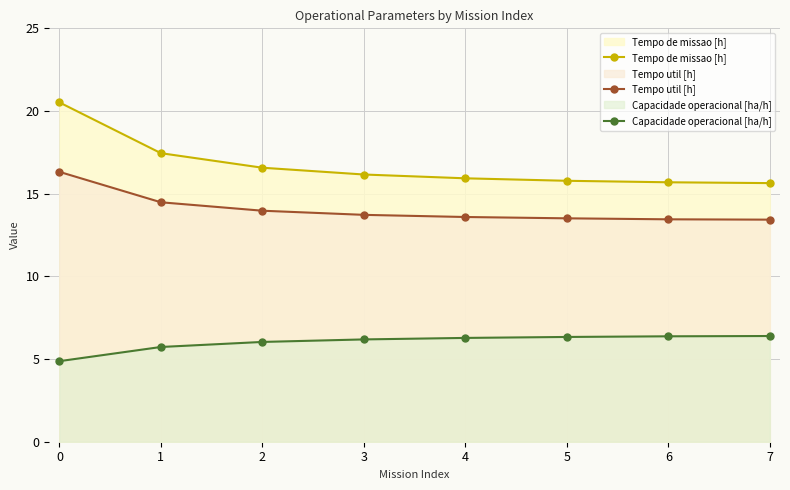

Reading left to right, what are all the values shown in this chart?

Tempo de missao [h]: 0=20.5	1=17.4	2=16.6	3=16.2	4=15.9	5=15.8	6=15.7	7=15.6
Tempo util [h]: 0=16.3	1=14.5	2=14.0	3=13.7	4=13.6	5=13.5	6=13.4	7=13.4
Capacidade operacional [ha/h]: 0=4.9	1=5.7	2=6.0	3=6.2	4=6.3	5=6.3	6=6.4	7=6.4